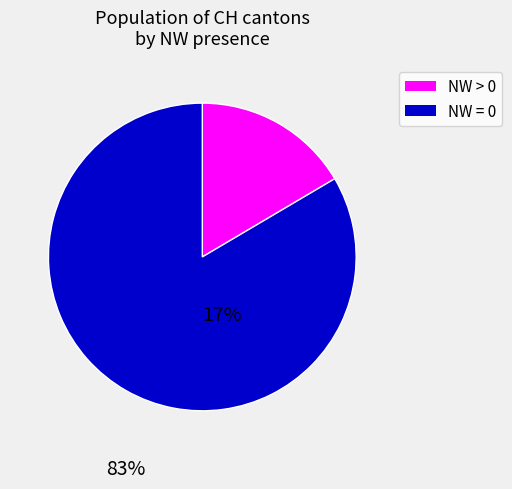

Do NW = 0 and NW > 0 together represent more than half of the pie?

Yes